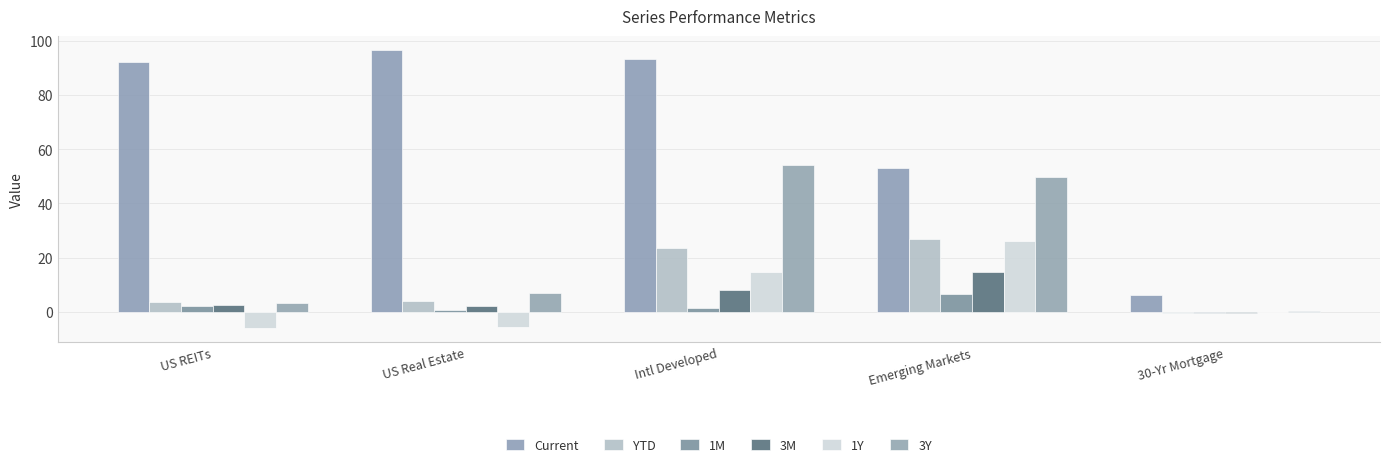

Reading left to right, transcribe all the data shown in this chart.

Current: 92.2	96.7	93.4	53.1	6.3
YTD: 3.6	3.9	23.5	27.0	-0.6
1M: 2.0	0.7	1.4	6.6	-0.3
3M: 2.7	2.3	8.1	14.7	-0.5
1Y: -6.0	-5.7	14.6	26.0	0.1
3Y: 3.4	6.9	54.0	49.6	0.2